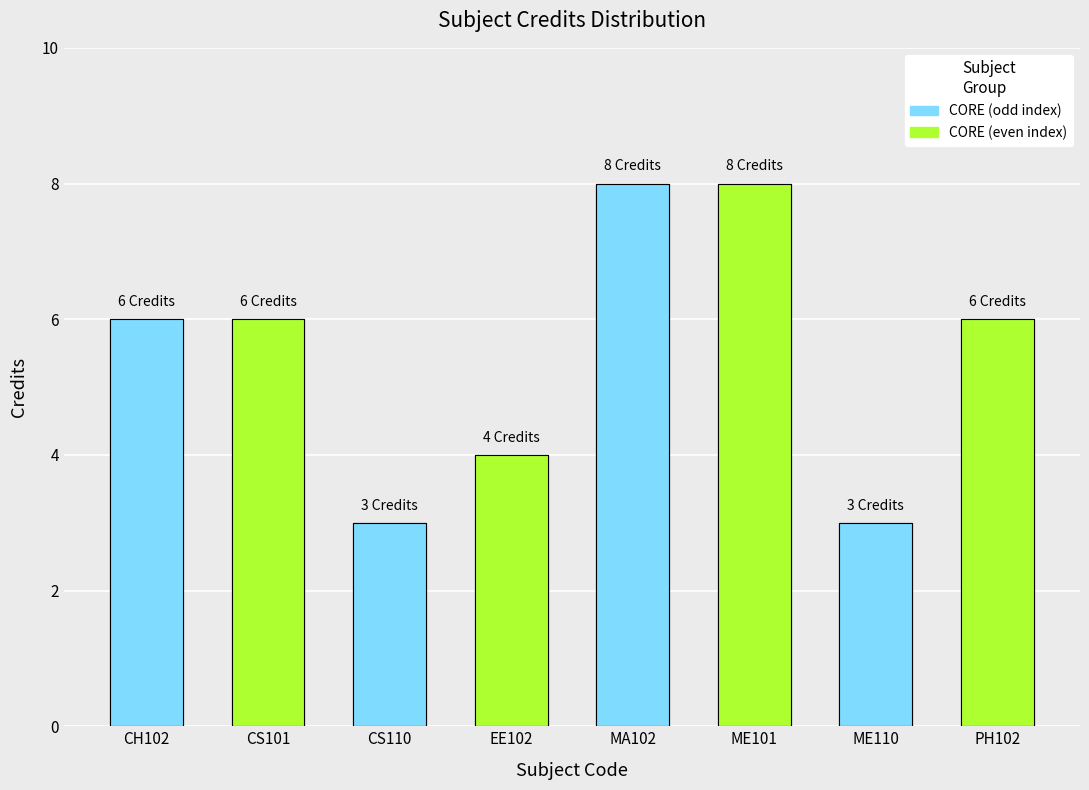

Is it true that the value at CS110 is 3?

True